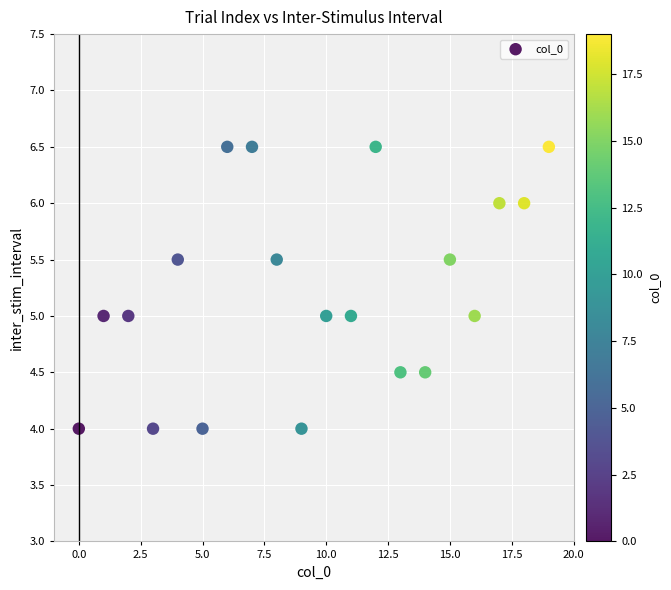

How many points are shown in the scatter plot?

20